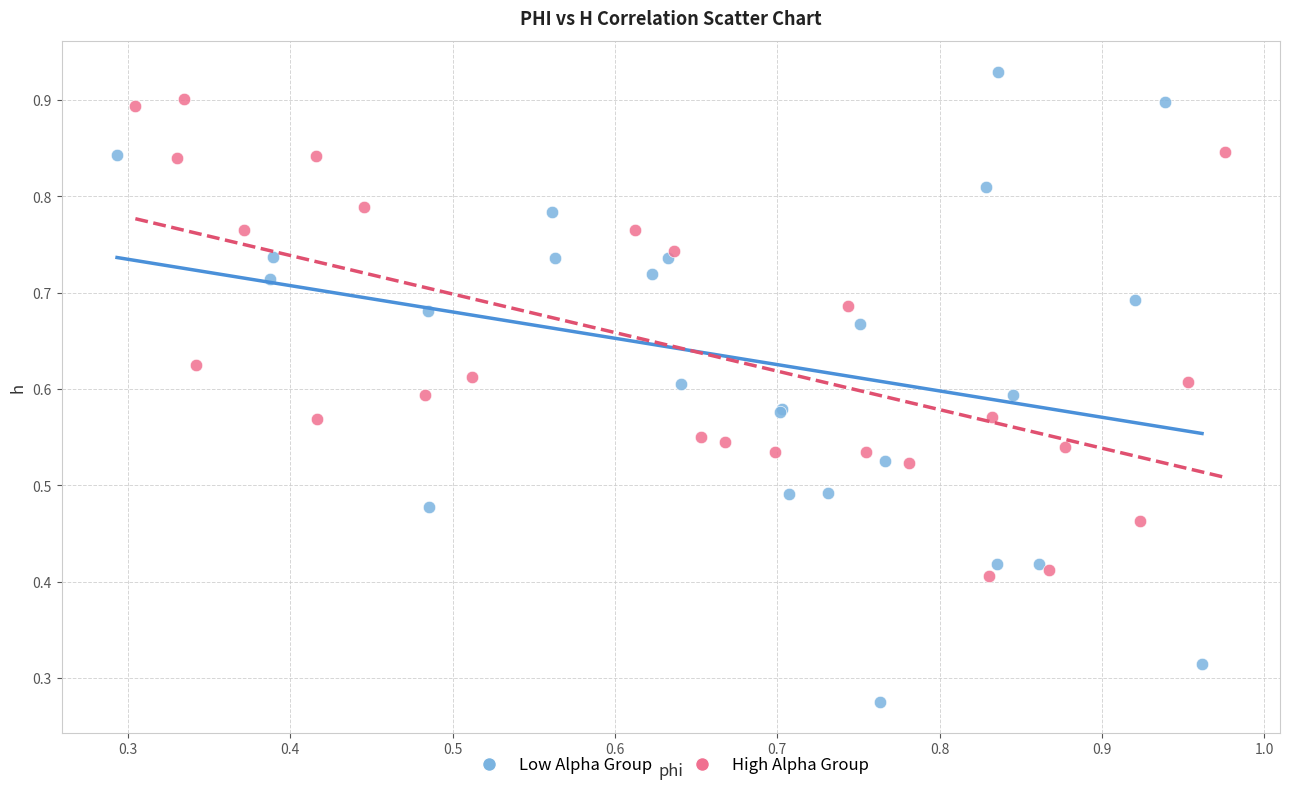

Which series contains the lowest Y value?

Low Alpha Group